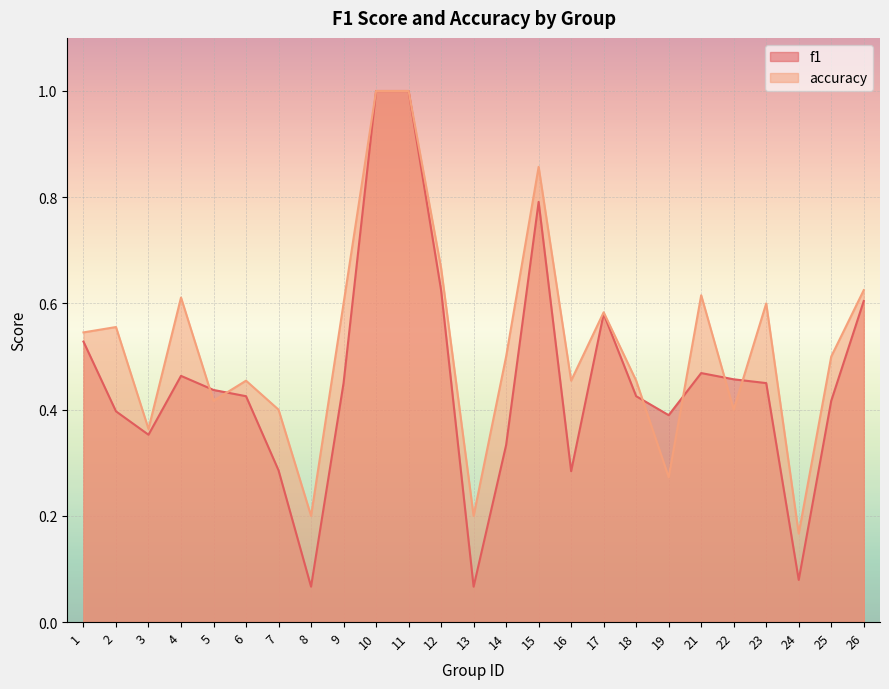

What is the total value across all series at 15?

1.6